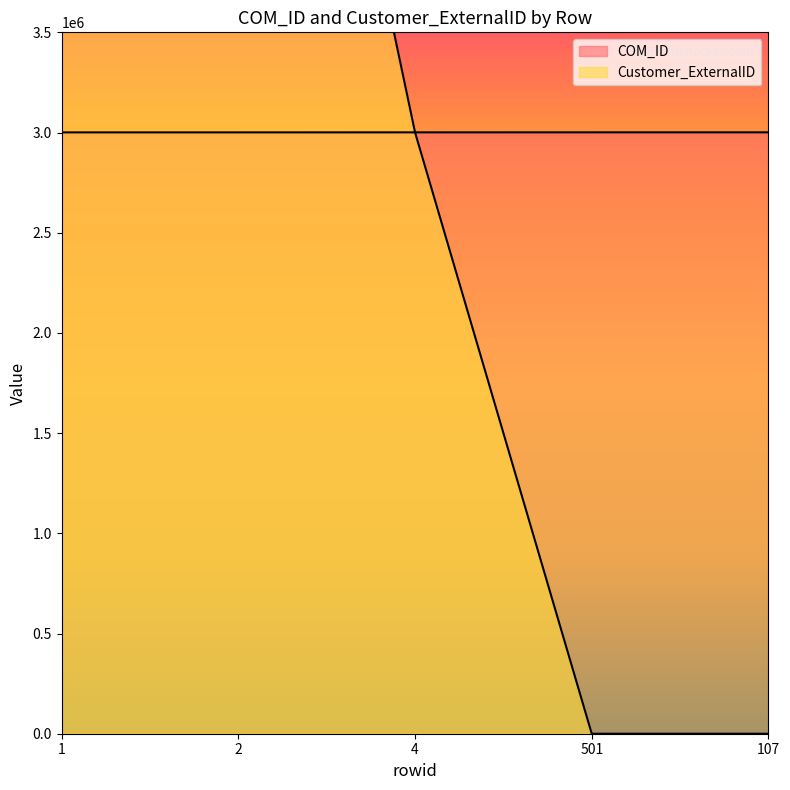

The value of COM_ID at 107 is 962122. True or false?

False